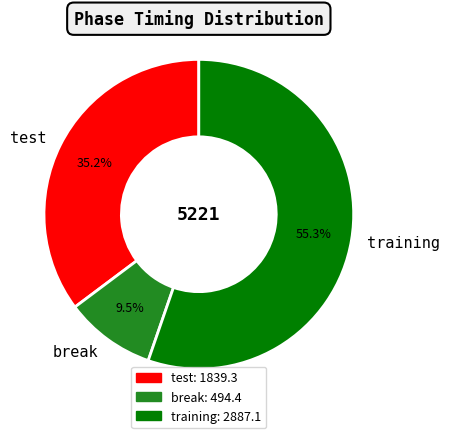

To the nearest percent, what is the difference between the largest and smallest slice percentages?

46%